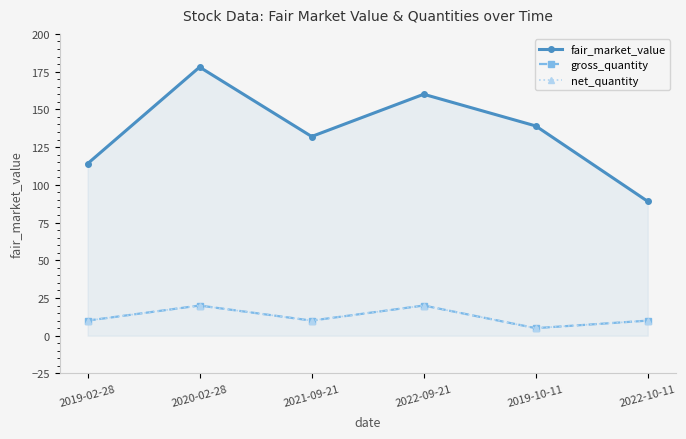

What is the sum of the net_quantity values at 2019-10-11 and 2022-10-11?

15